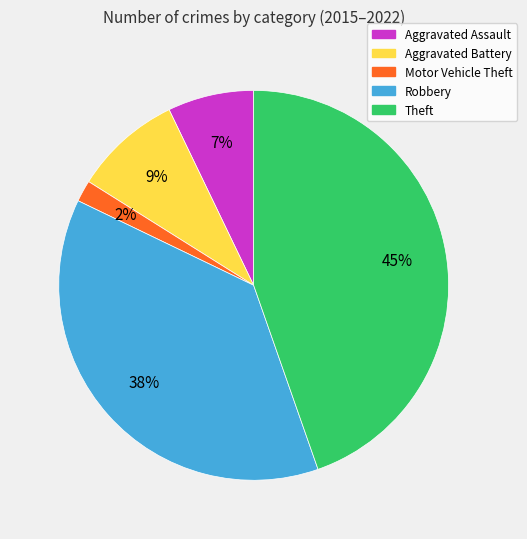

What percentage is the Motor Vehicle Theft slice, to the nearest percent?

2%